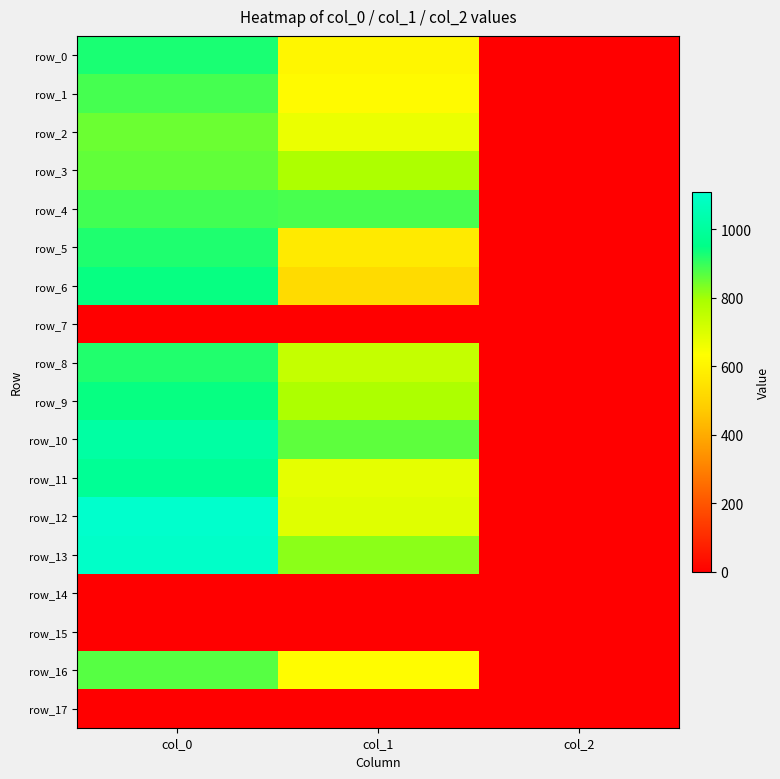

At which label does row_13 first exceed 820?

col_0